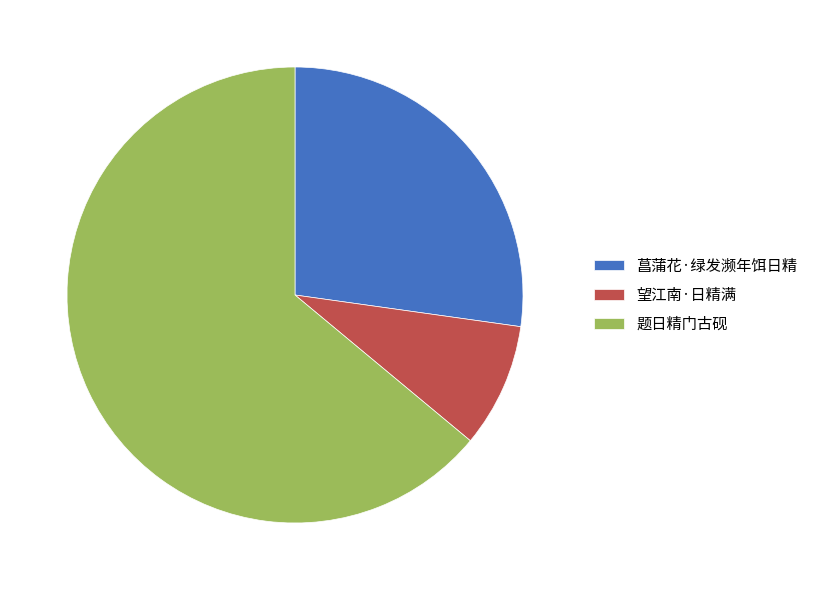

Do 题日精门古砚 and 望江南·日精满 together represent more than half of the pie?

Yes